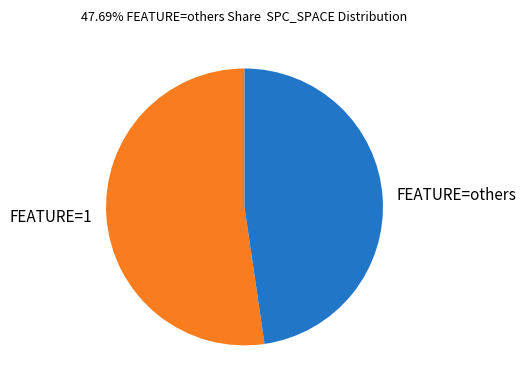

Does FEATURE=others represent more than half of the total?

No